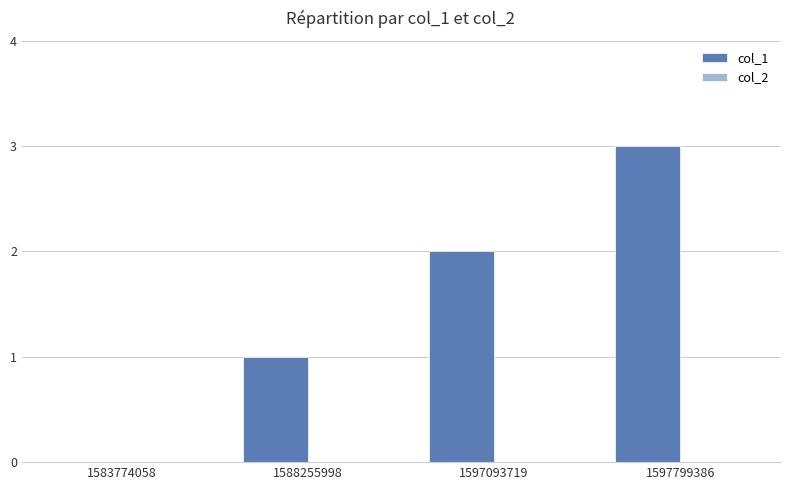

The chart shows a value of 4 at 1597799386. True or false?

False